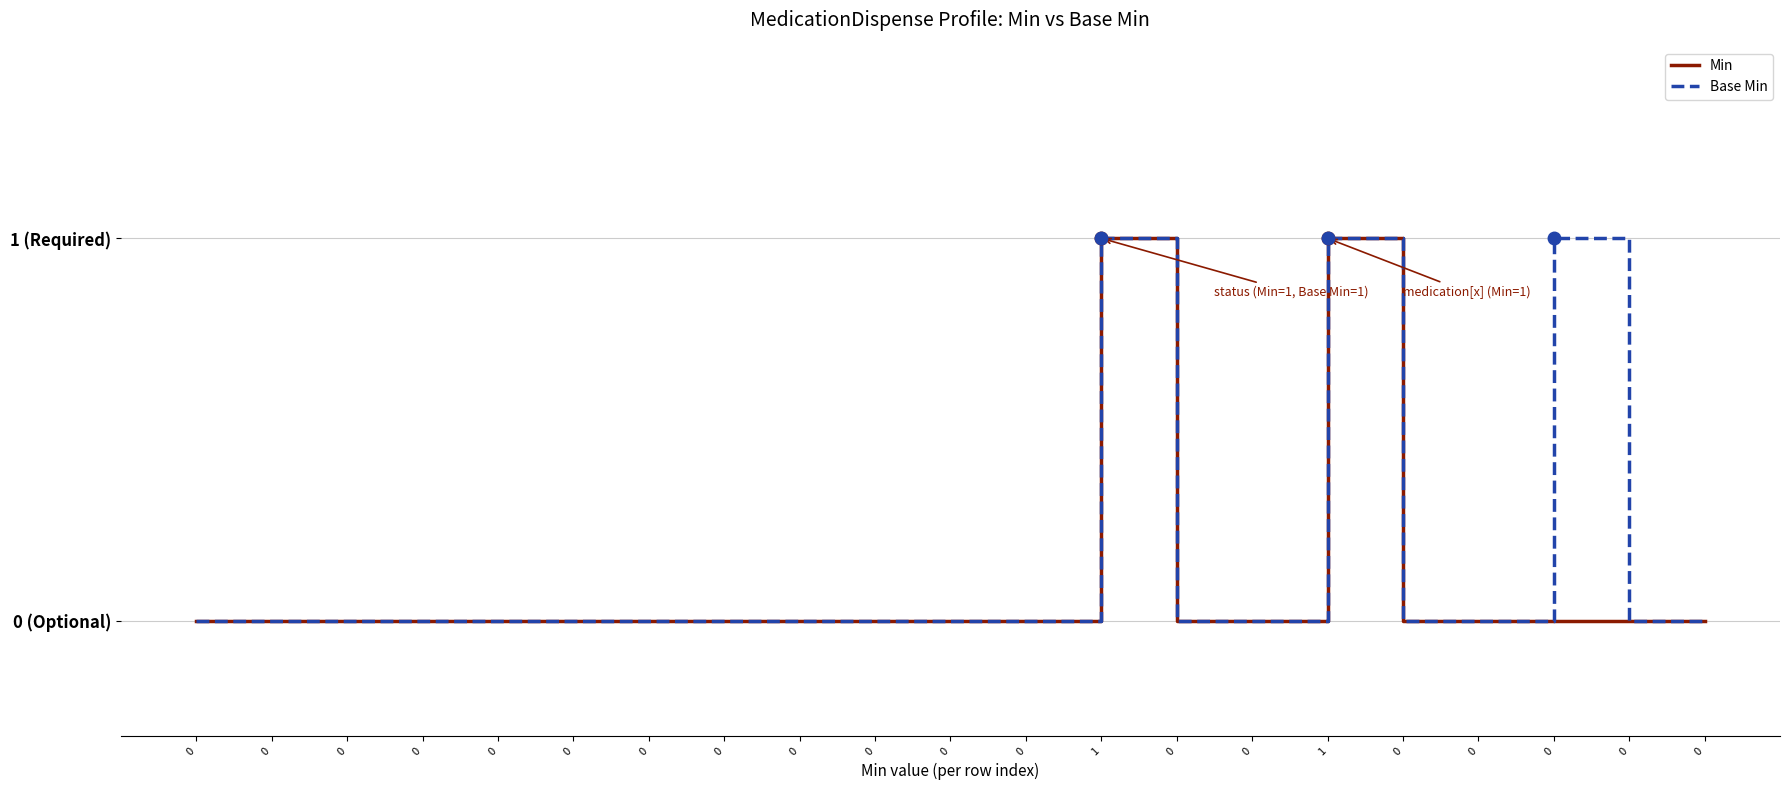

Rank the series by their average value, from highest to lowest.

Base Min, Min